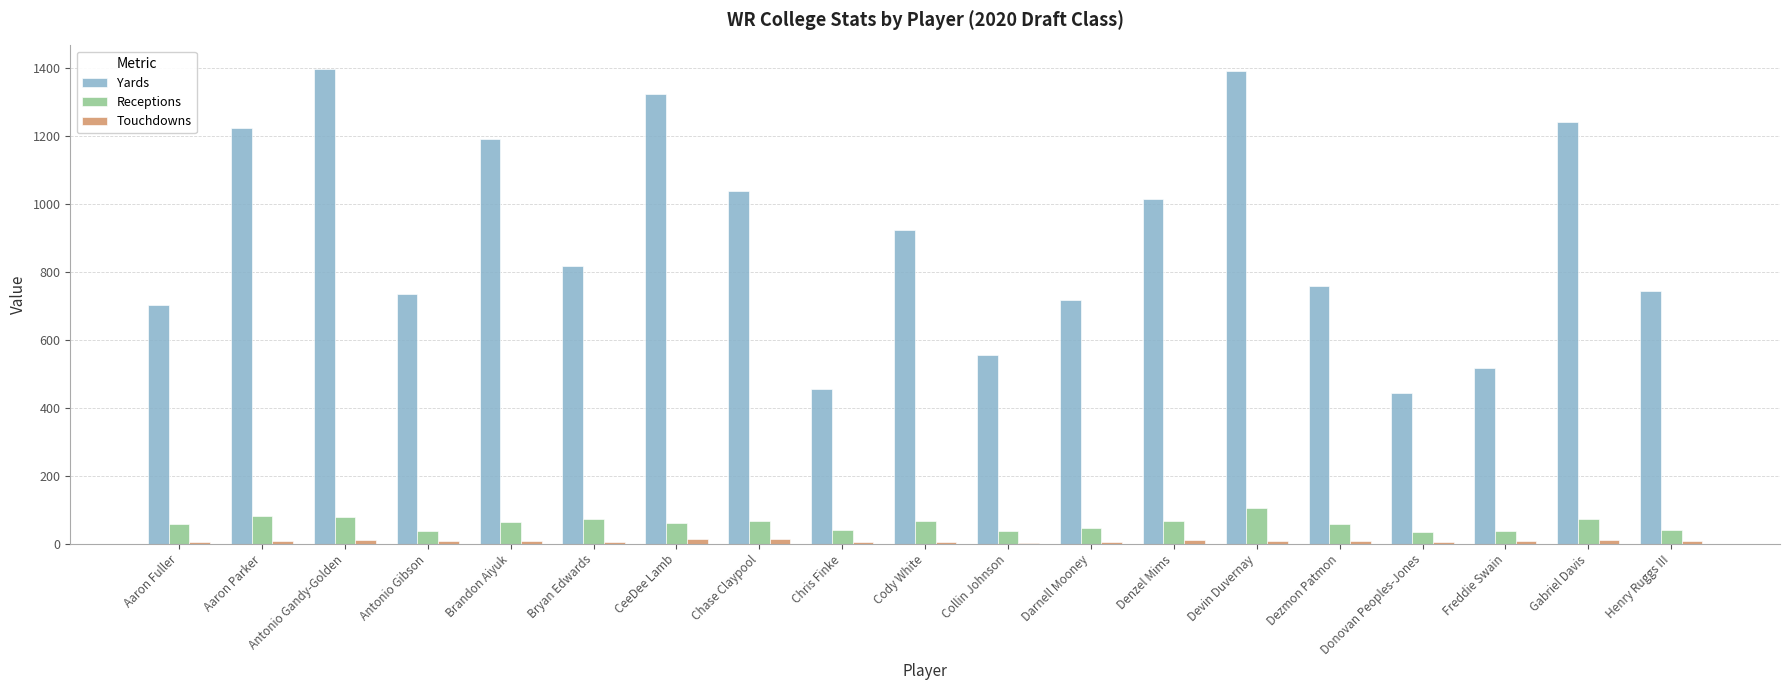

What is the sum of all Receptions values?

1127